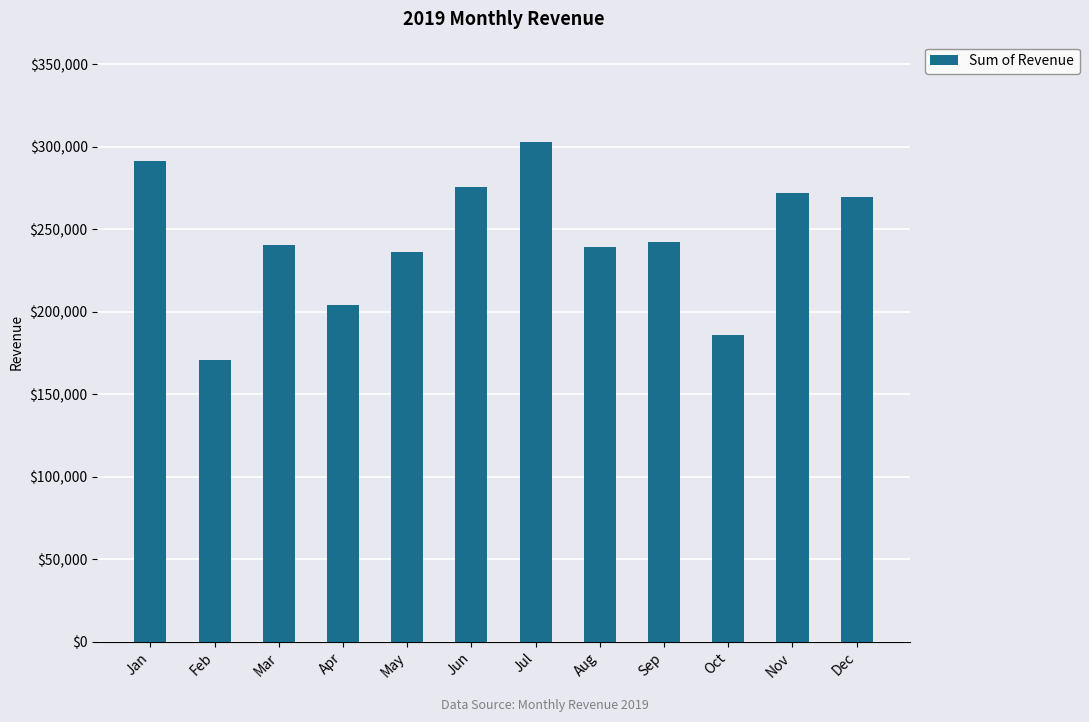

How many values are below 242180?

6